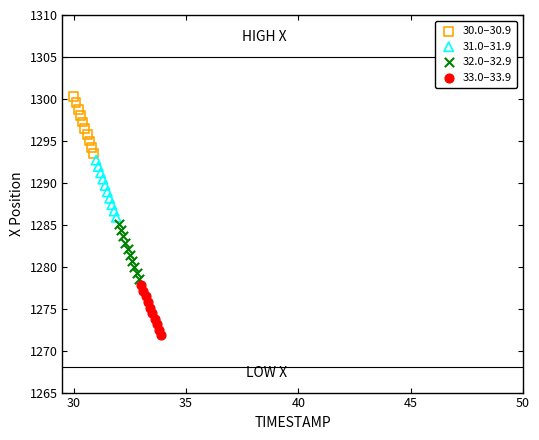

What are all the series names shown in the legend?

30.0–30.9, 31.0–31.9, 32.0–32.9, 33.0–33.9